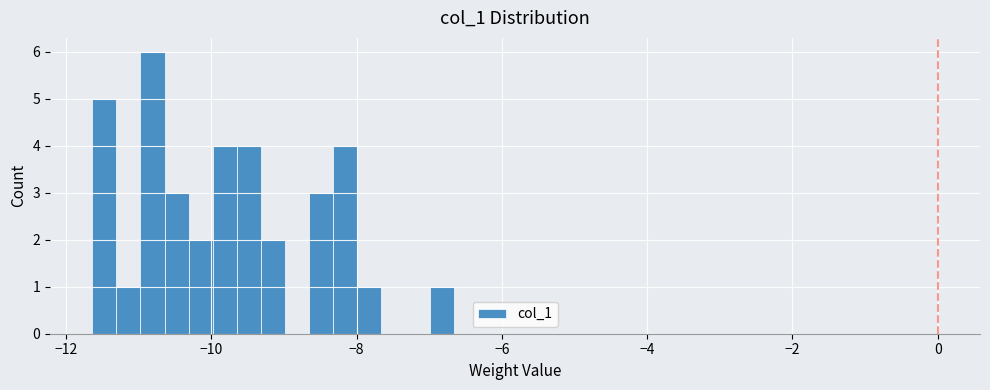

Read against the x-axis, roughly where is the centre of the tallest bar?

-10.8